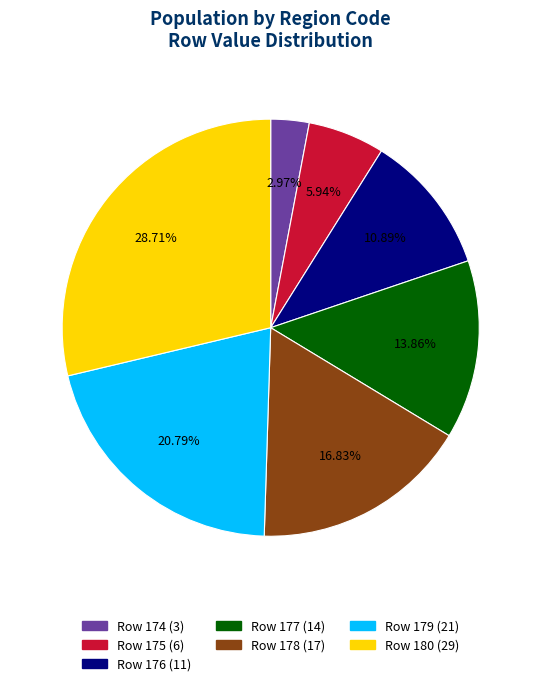

Is there a majority slice in this chart?

No